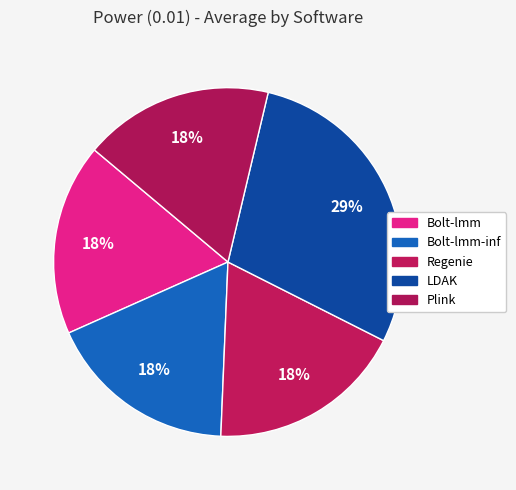

To the nearest percent, what is the difference between the largest and smallest slice percentages?

11%